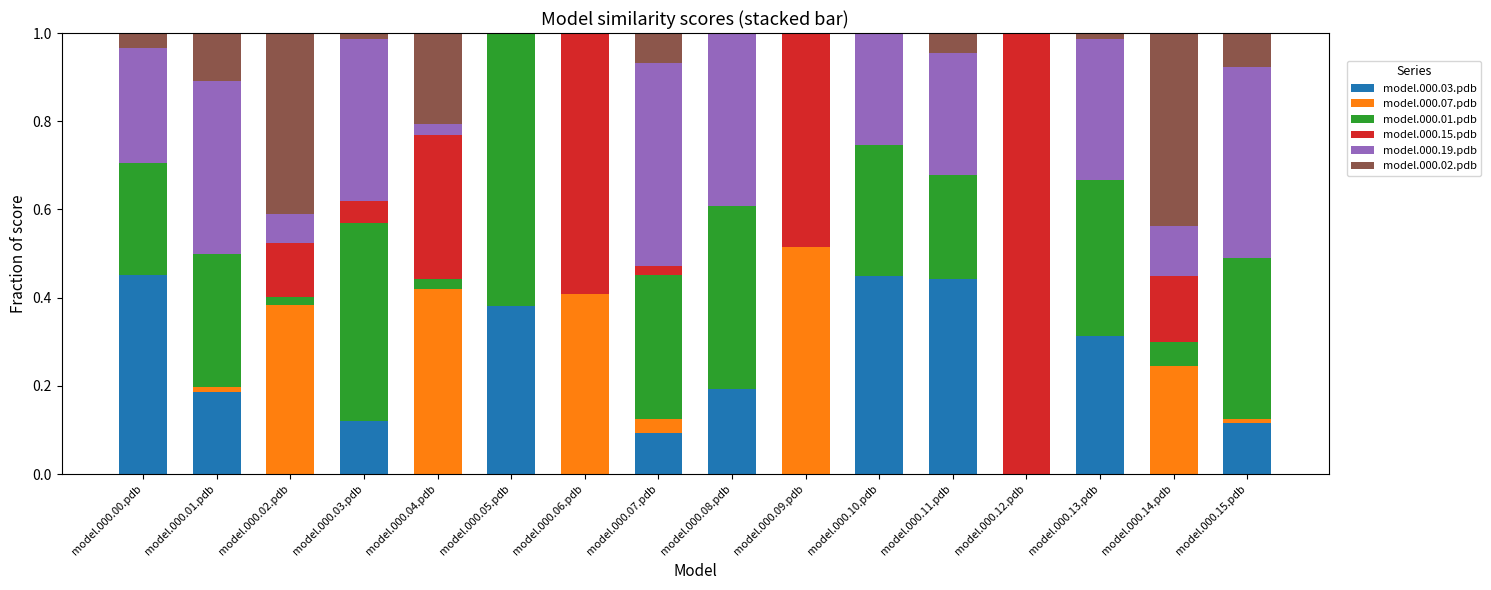

What are all the series names shown in the legend?

model.000.03.pdb, model.000.07.pdb, model.000.01.pdb, model.000.15.pdb, model.000.19.pdb, model.000.02.pdb